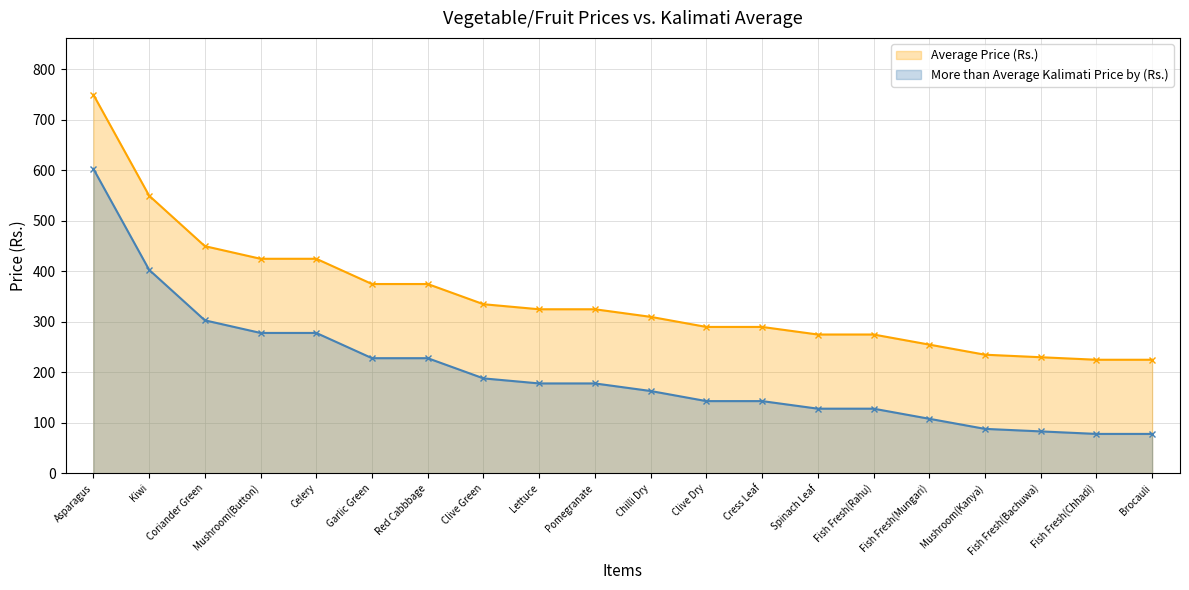

What position from the left is Clive Green?

8